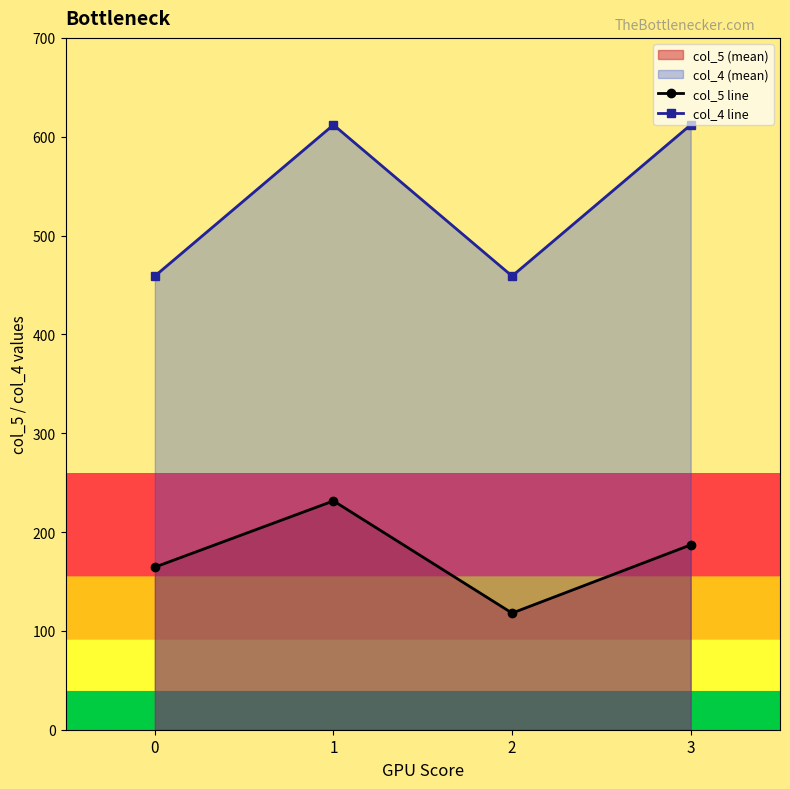

How many lines are shown in the chart?

2